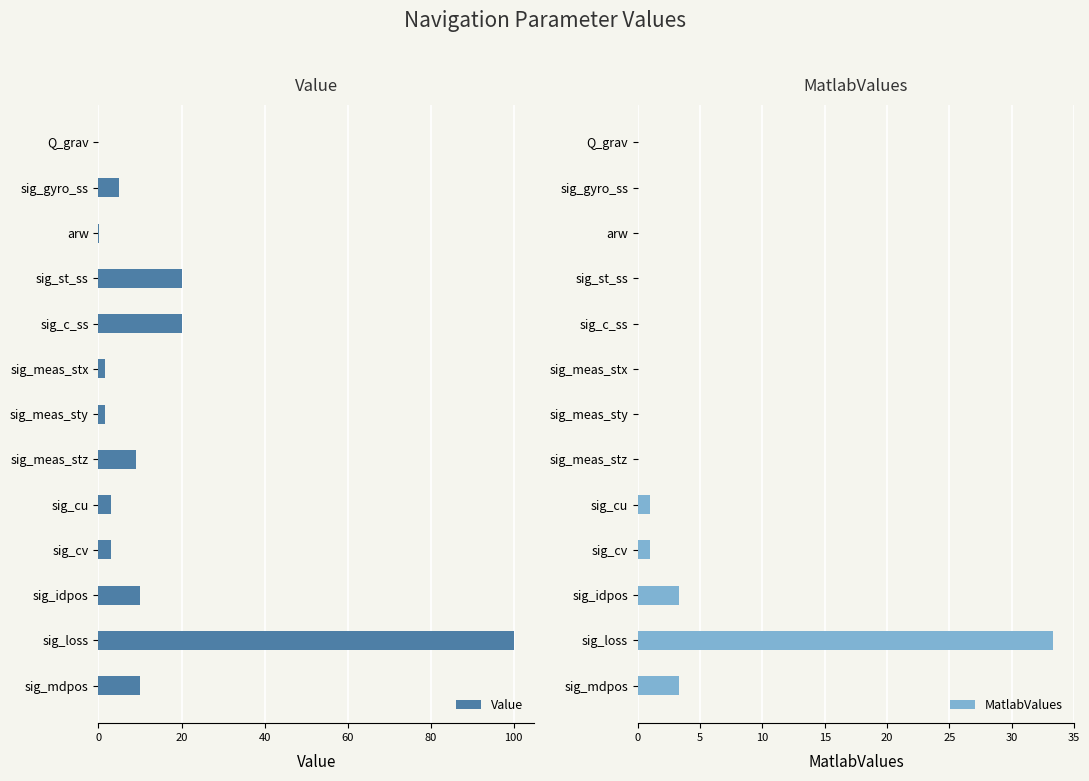

Which series has the largest total across all categories?

Value